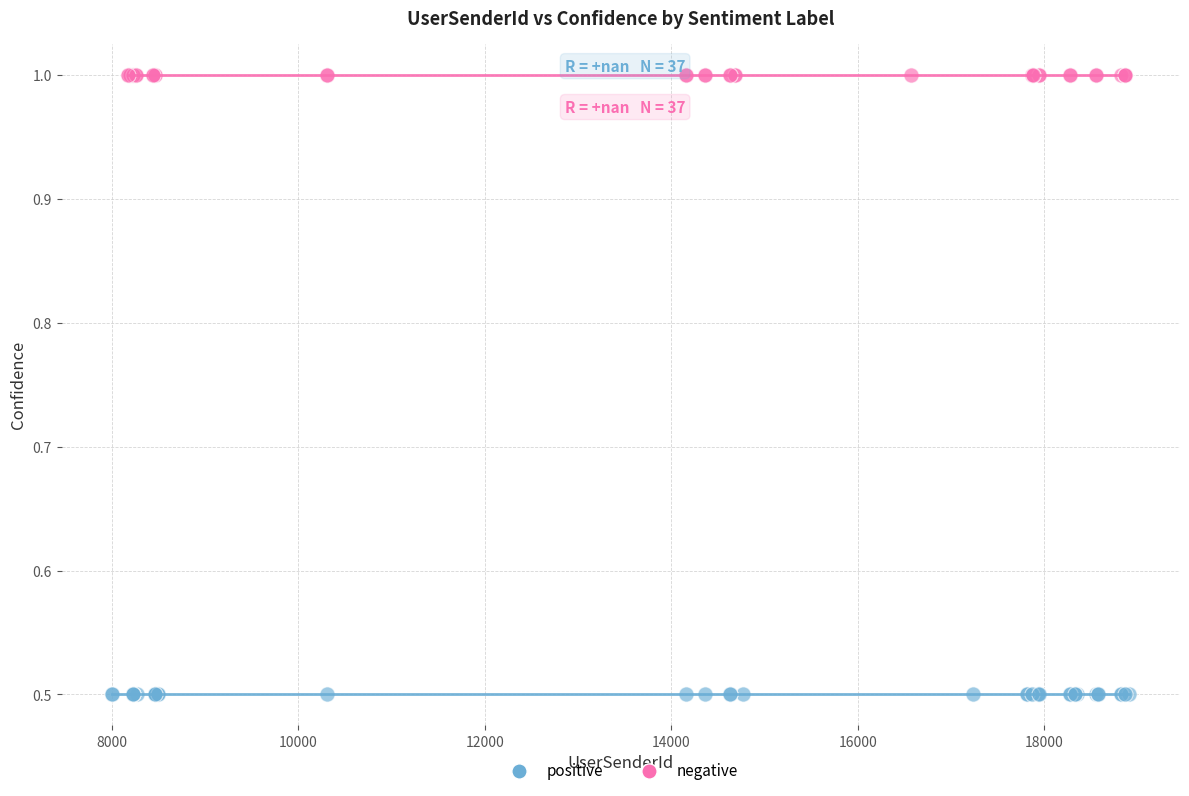

Which series reaches the minimum Y coordinate?

positive